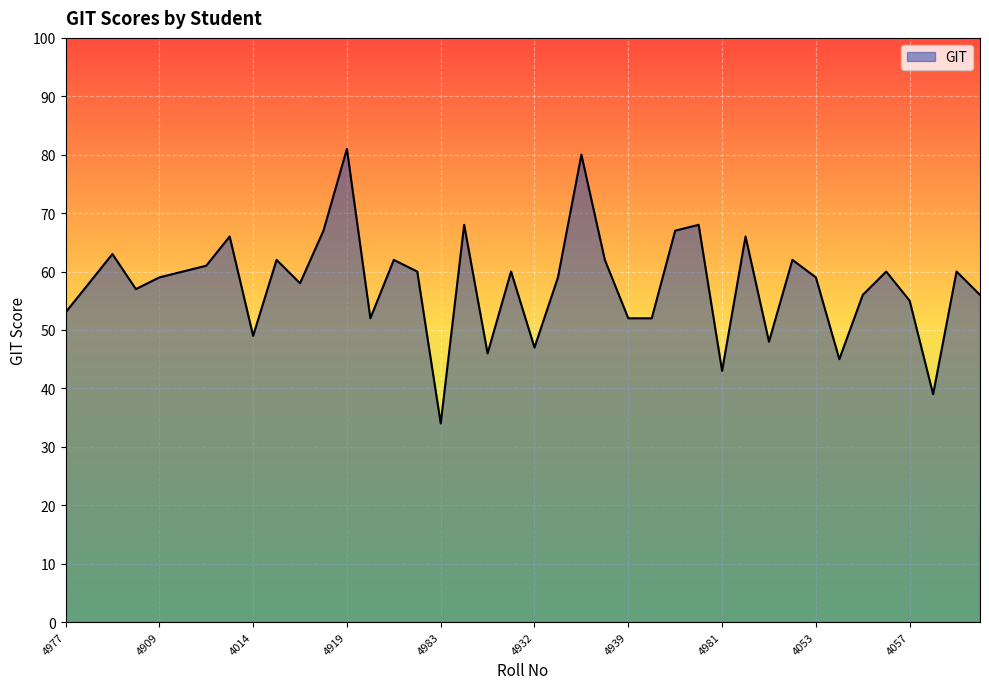

Does the chart display data point markers on the line(s)?

No